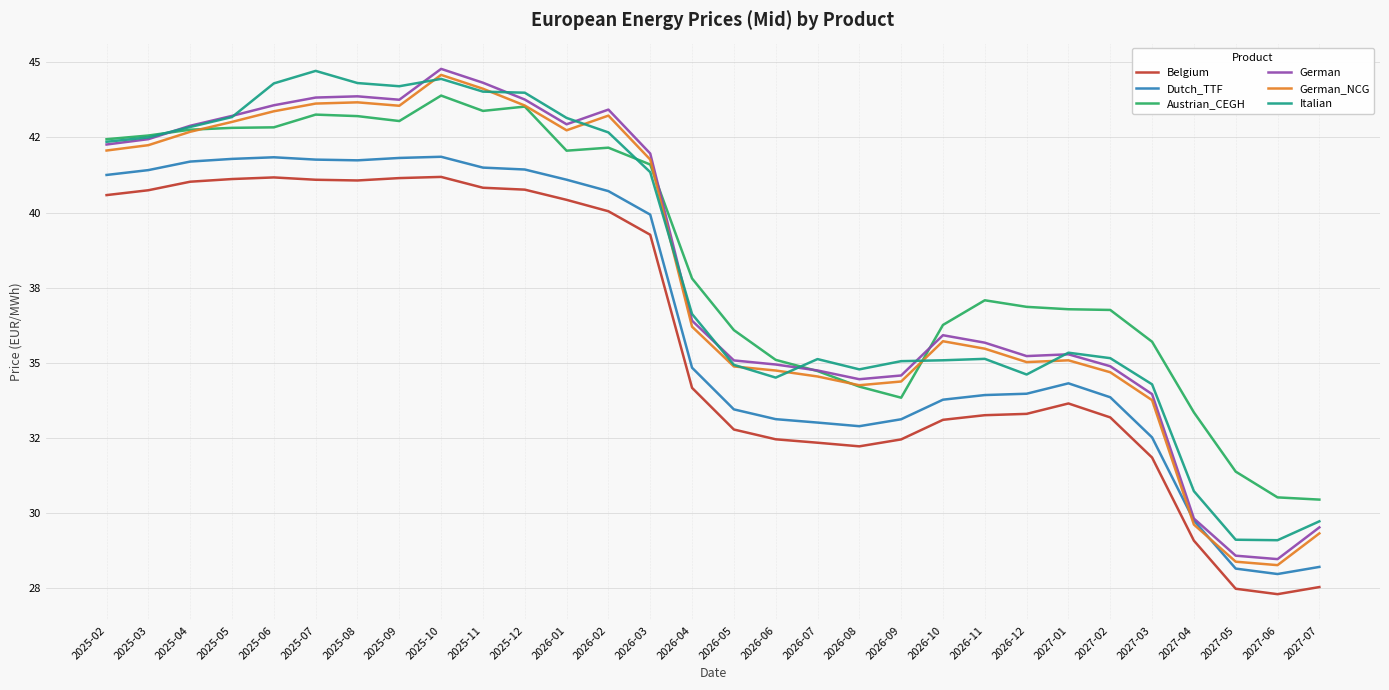

What are all the series names shown in the legend?

Belgium, Dutch_TTF, Austrian_CEGH, German, German_NCG, Italian